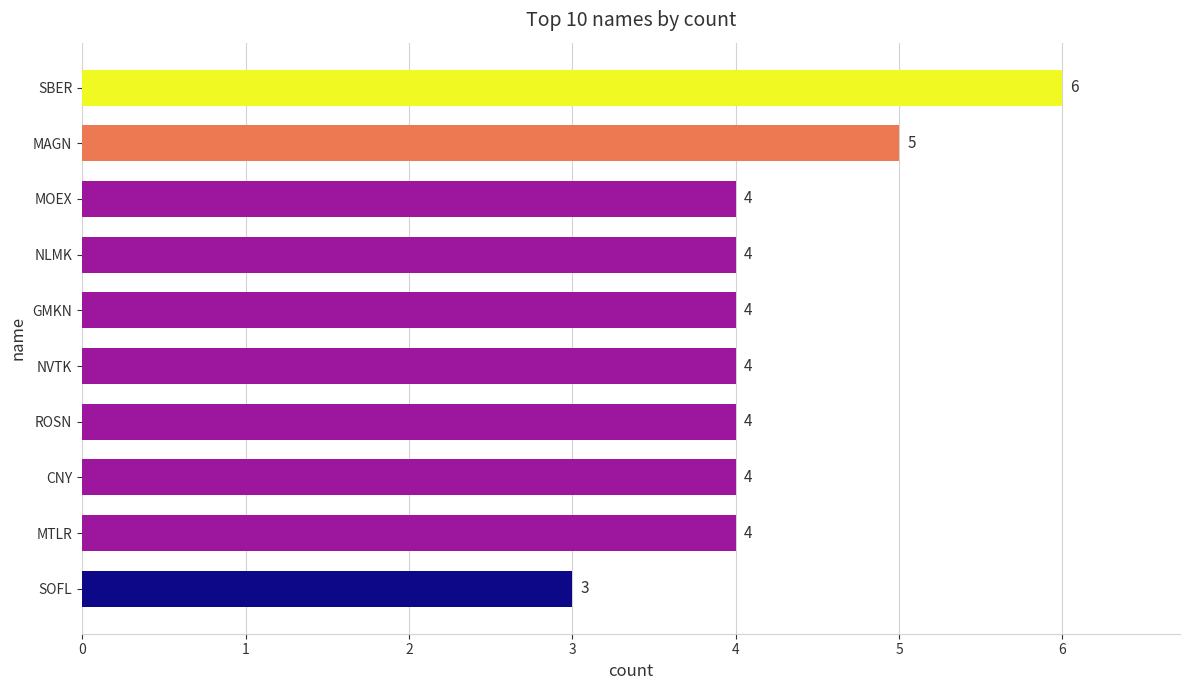

Count the values in the range 4 to 5.

8